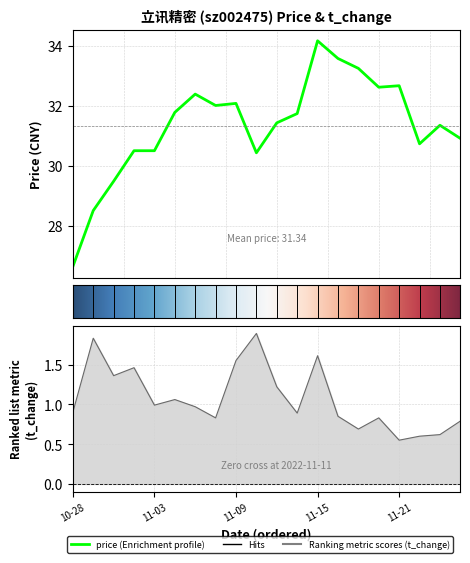

At 2022-11-11, list the series in order from smallest to largest.

t_change, price